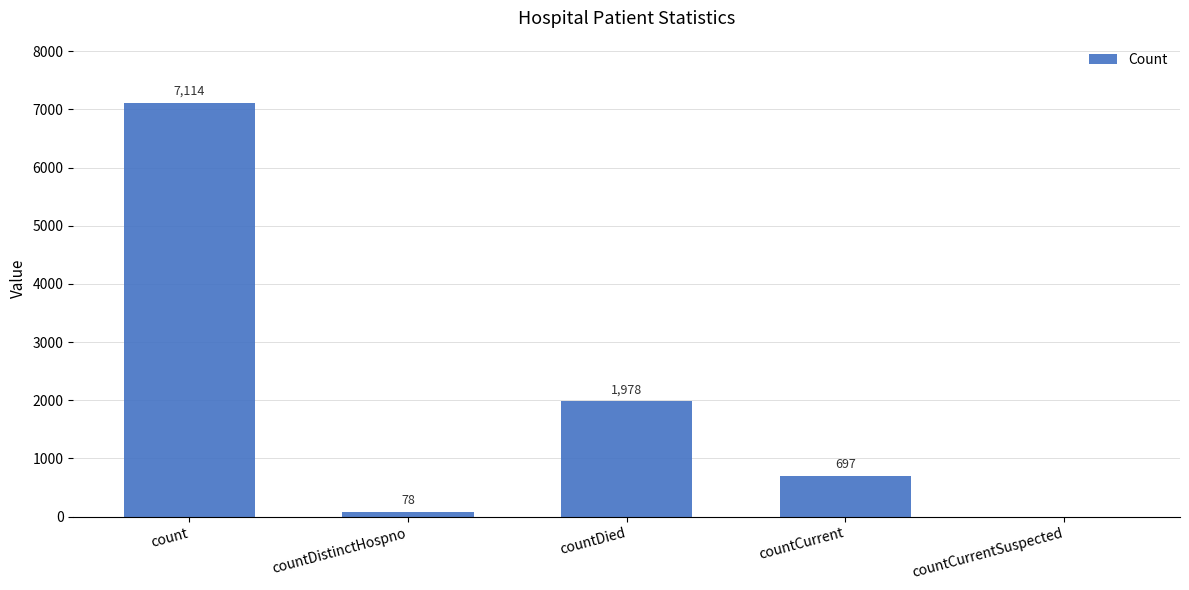

Which has a higher value, countDistinctHospno or countDied?

countDied